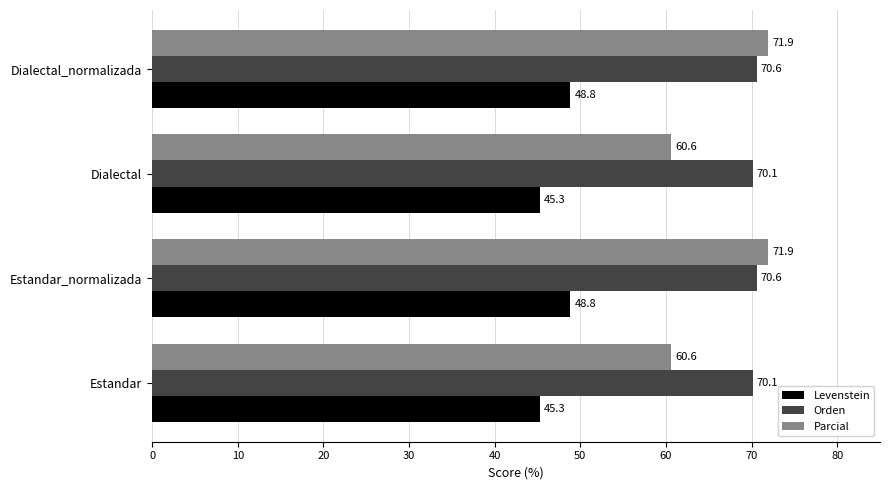

What is the total value across all series at Estandar_normalizada?

191.3